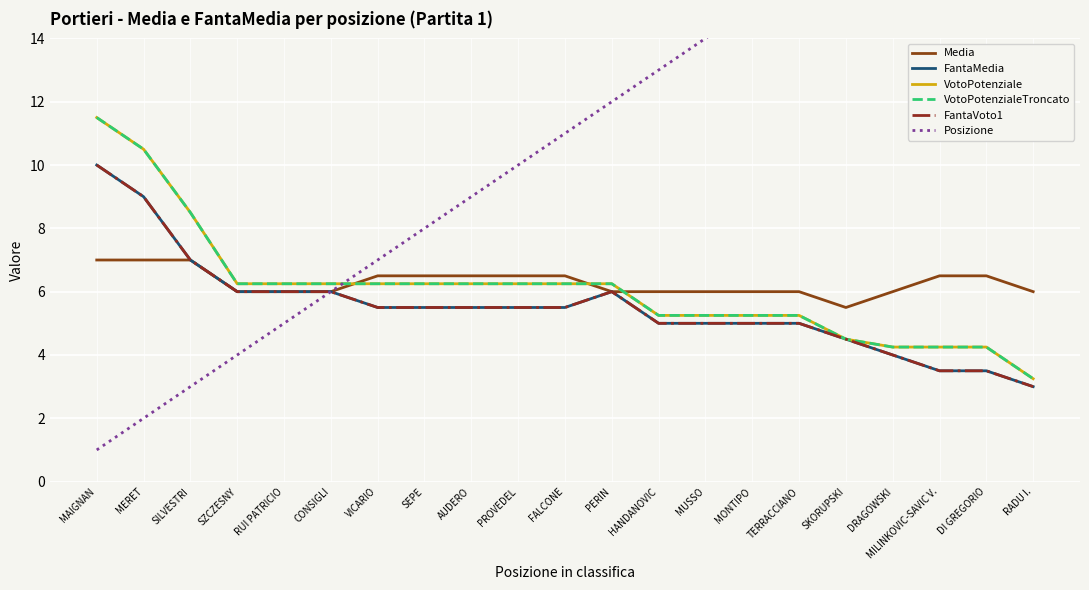

How many values in the VotoPotenziale series exceed 6?

12